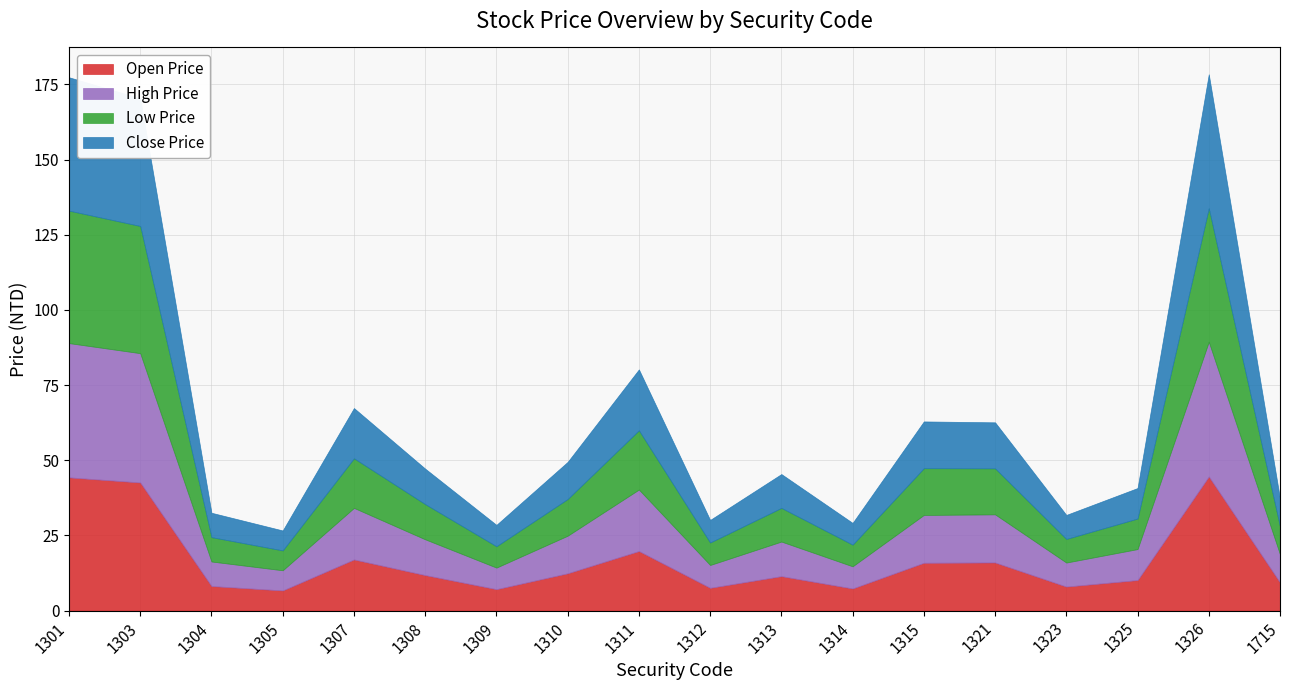

At how many categories does at least one series exceed 42?

3